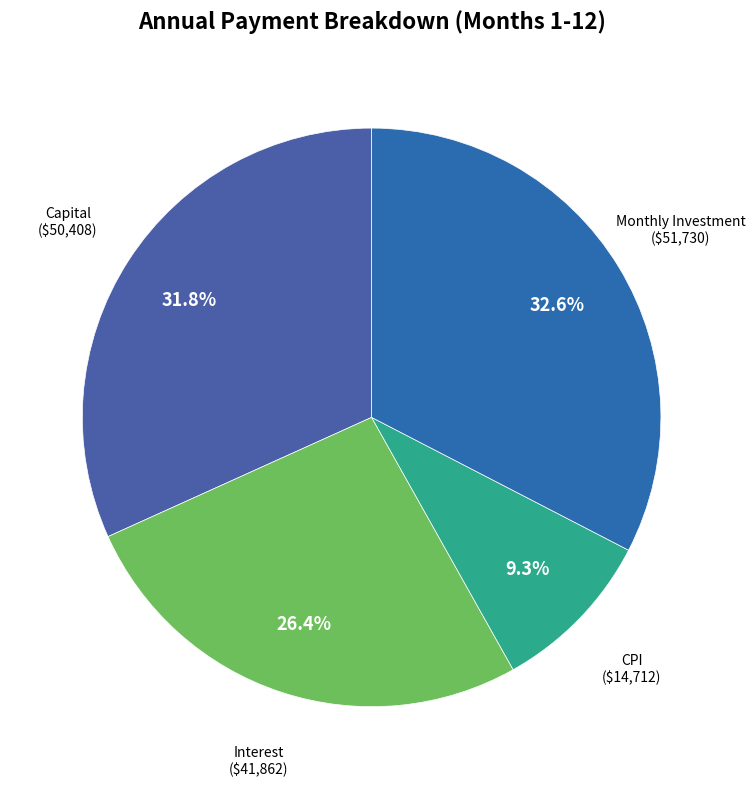

What percentage is NOT represented by Monthly Investment ($51,730)?

67.4%